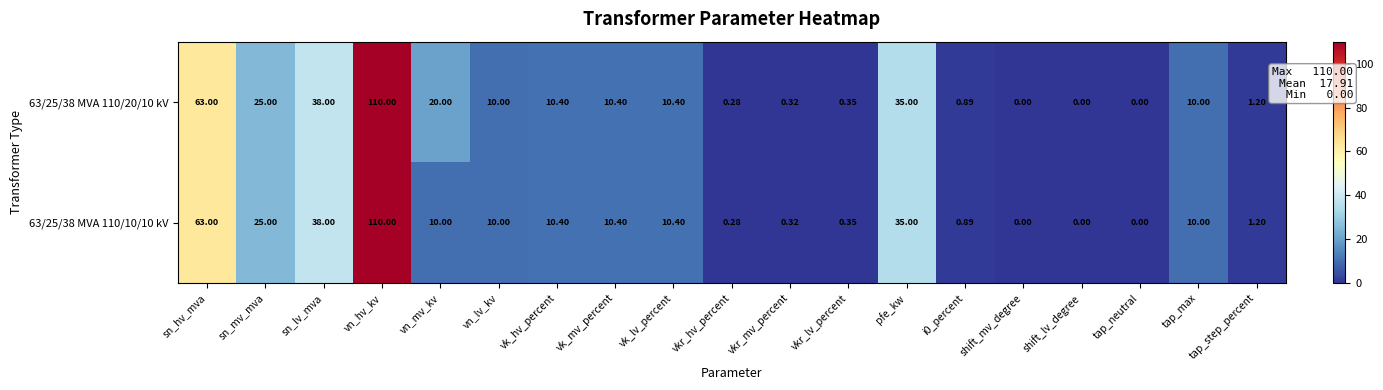

Is the value of 63/25/38 MVA 110/10/10 kV at sn_mv_mva greater than the value of 63/25/38 MVA 110/20/10 kV at sn_hv_mva?

No